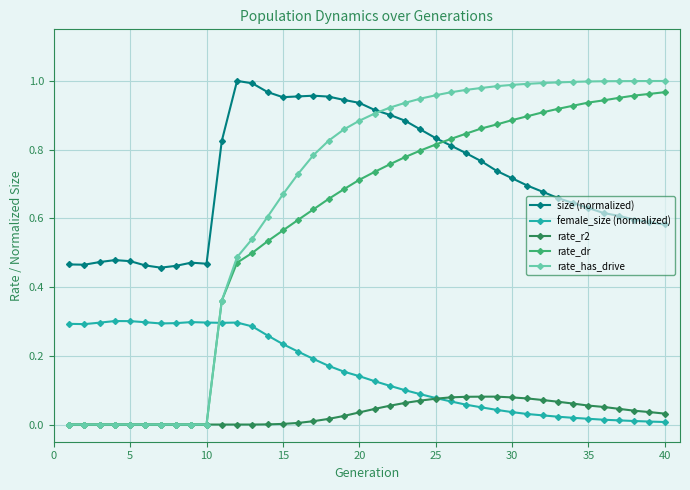

True or false: rate_r2 and size (normalized) intersect in this chart.

False